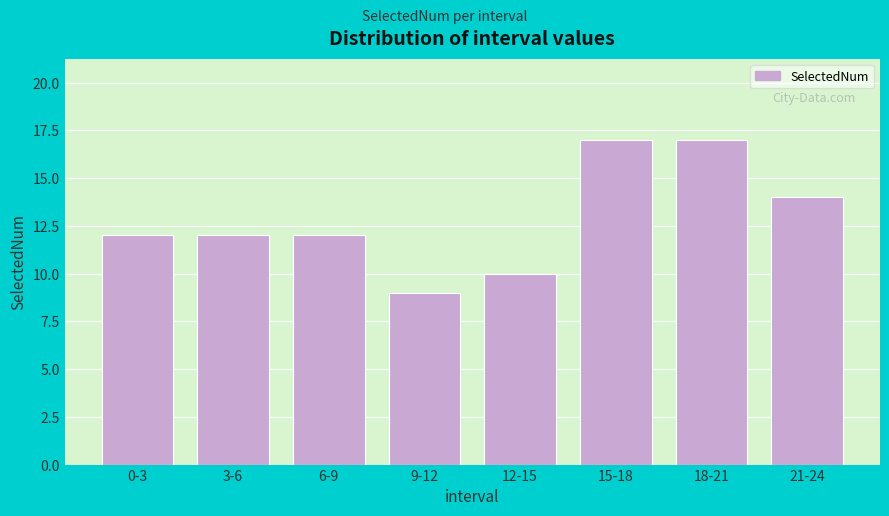

Reading right to left, extract all data points from this chart.

21-24=14	18-21=17	15-18=17	12-15=10	9-12=9	6-9=12	3-6=12	0-3=12